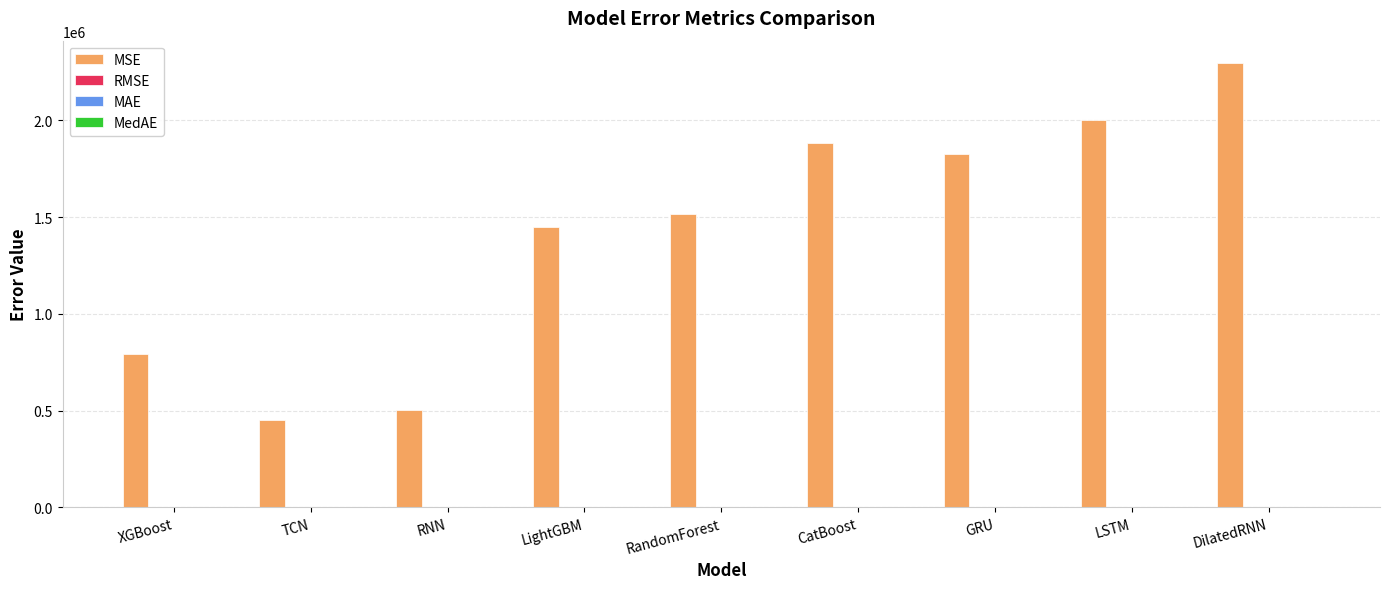

Which series has the largest range (max minus min)?

MSE